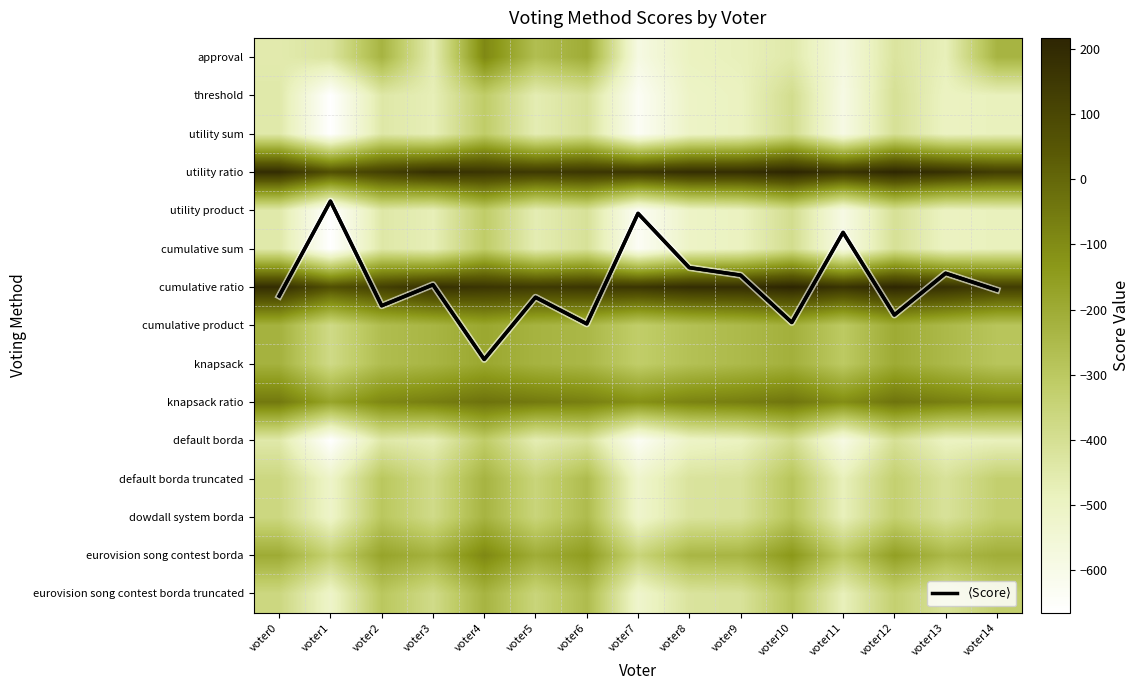

How many values in the $\langle$Score$\rangle$ series exceed 6?

8